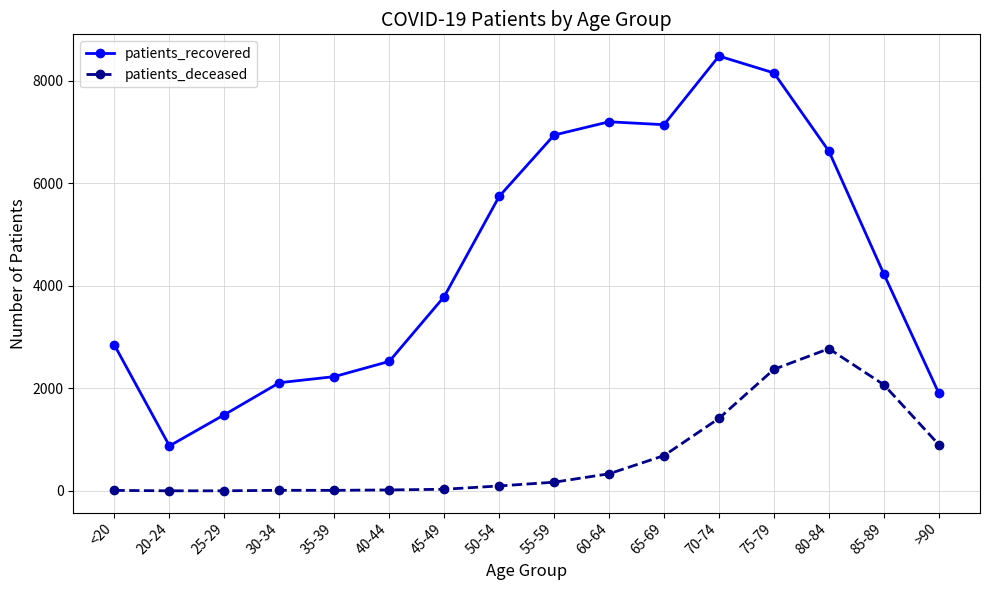

At which category is the sum across all series the highest?

75-79